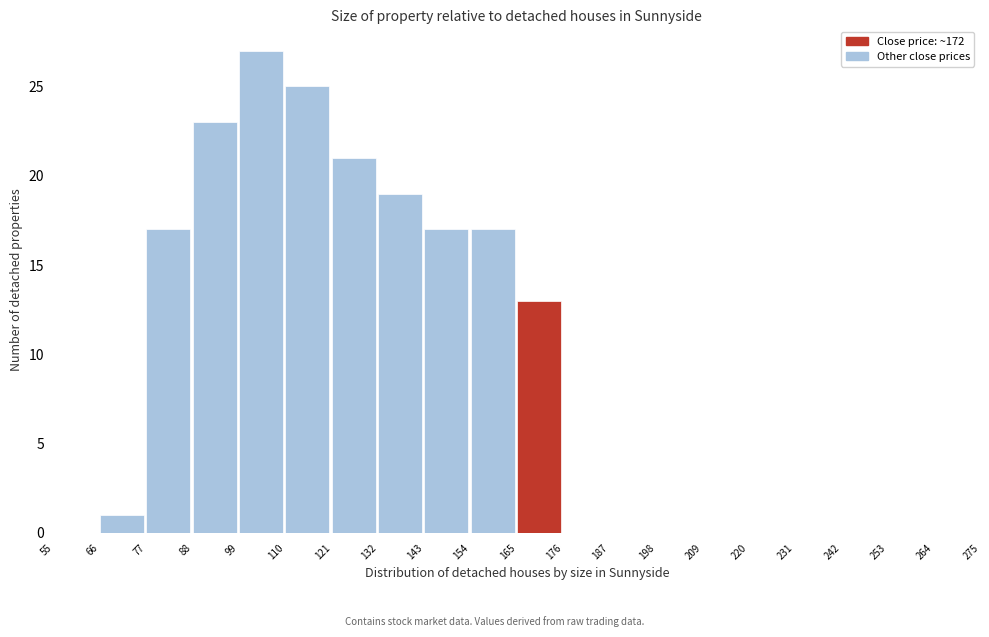

Reading left to right, transcribe this chart: for each bar, give the range it covers on the x-axis and its height. The values are not printed on the chart, so give them approximately, as read against the axis.

55 to 66: 0
66 to 77: 1
77 to 88: 17
88 to 99: 23
99 to 110: 27
110 to 121: 25
121 to 132: 21
132 to 143: 19
143 to 154: 17
154 to 165: 17
165 to 176: 13
176 to 187: 0
187 to 198: 0
198 to 209: 0
209 to 220: 0
220 to 231: 0
231 to 242: 0
242 to 253: 0
253 to 264: 0
264 to 275: 0